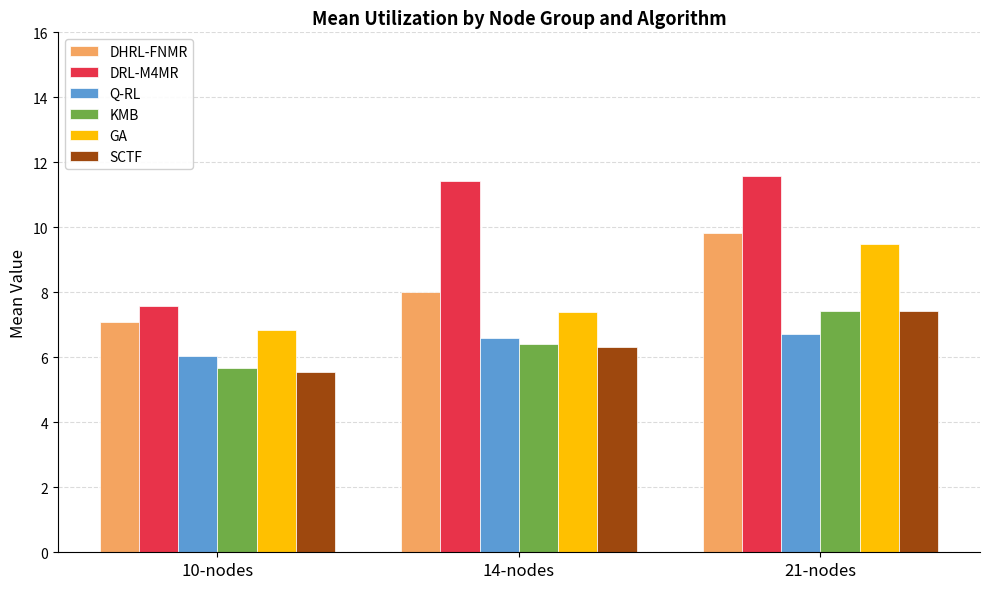

What is the value of the SCTF bar at the 1st from the left?

5.6